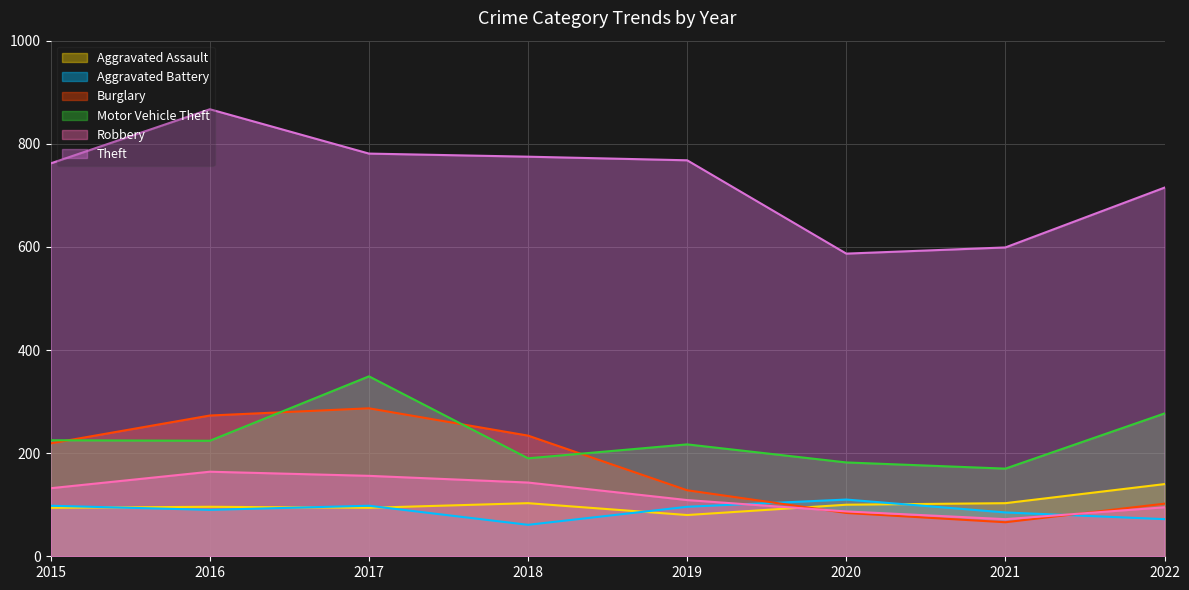

What is the difference between the maximum and minimum values in the Burglary series?

221